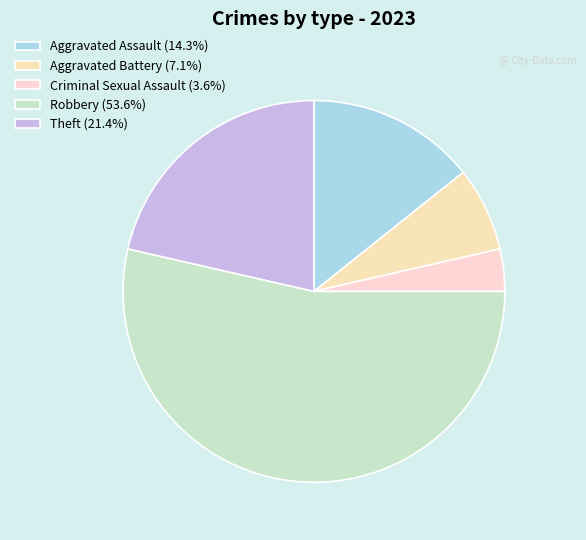

What is the ratio of the value at Aggravated Assault to the value at Aggravated Battery?

2.0